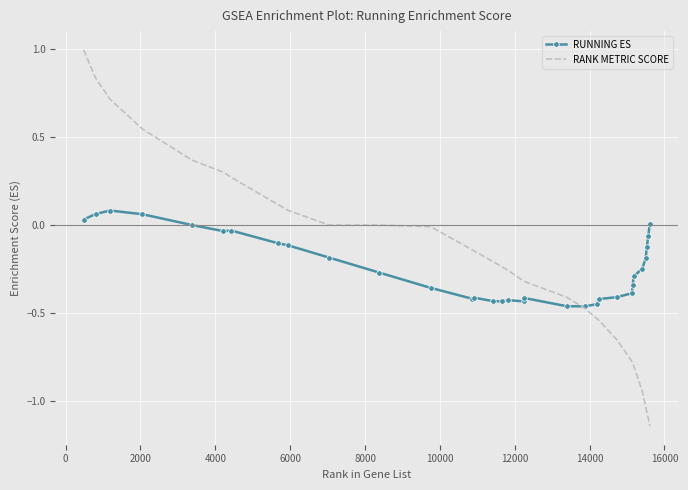

What is the maximum value for RANK METRIC SCORE?

1.0